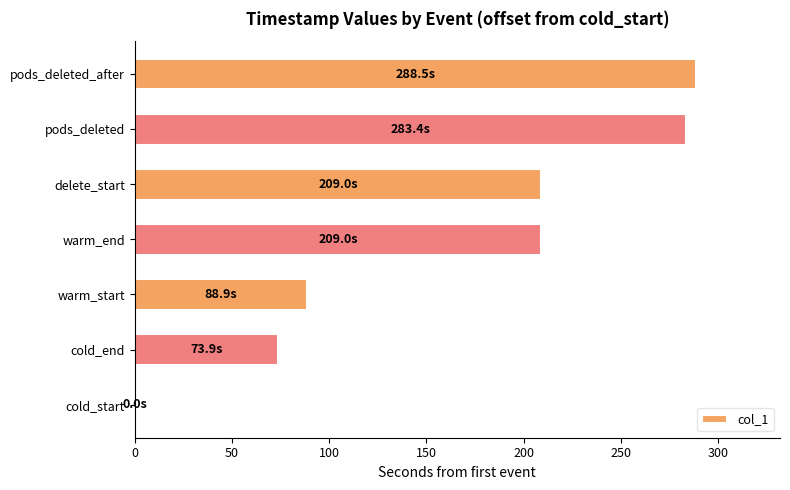

What is the sum of all values?

1152.6